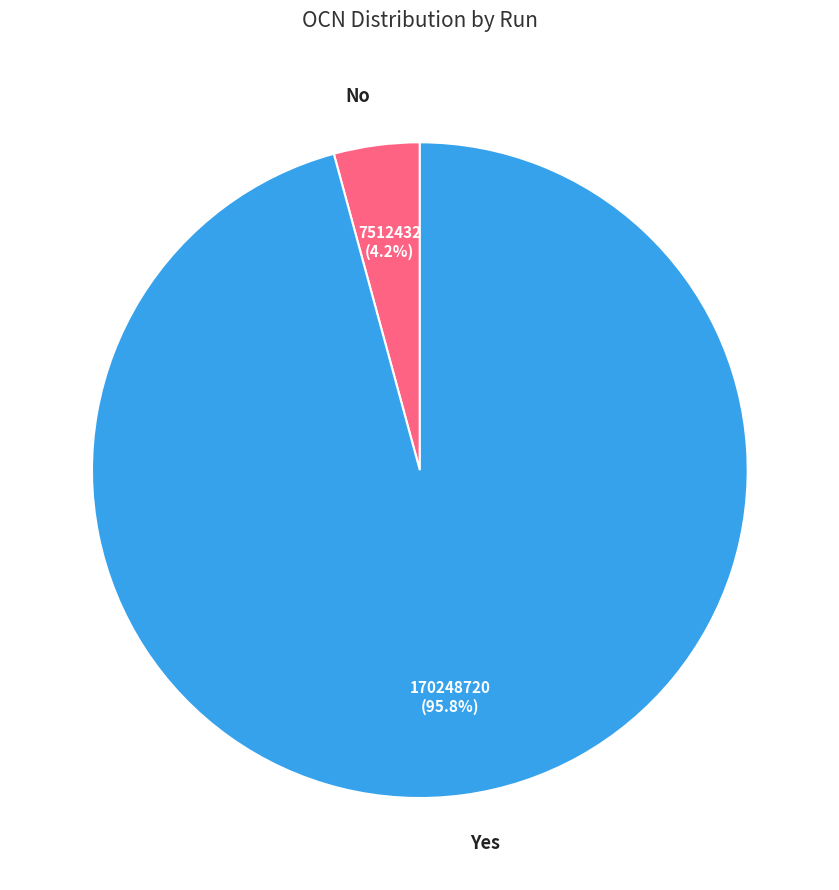

Which has a higher value, Yes or No?

Yes